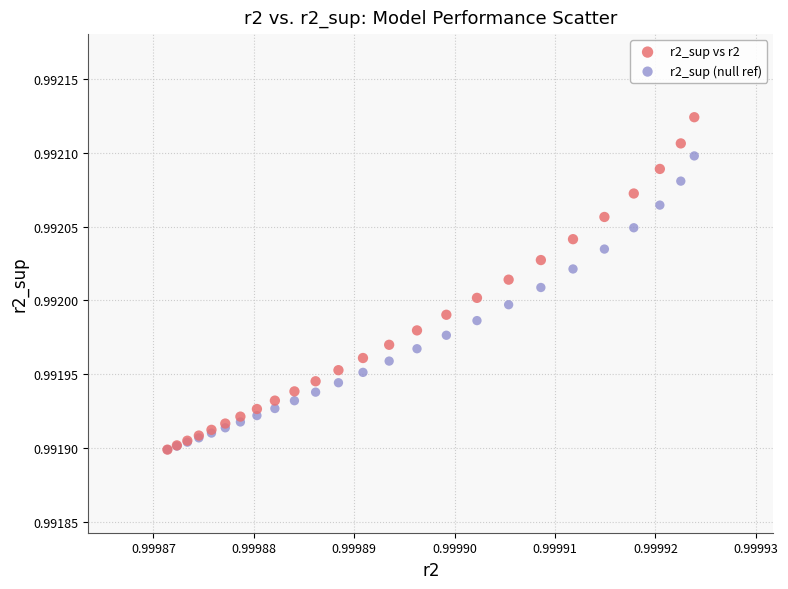

Which series has the widest spread of Y values?

r2_sup vs r2